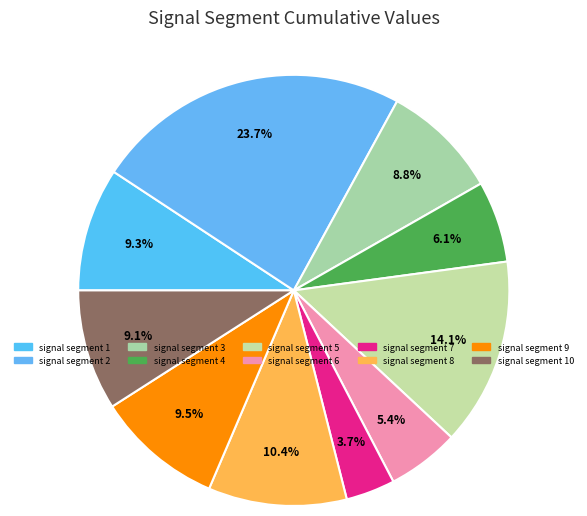

Is there a majority slice in this chart?

No